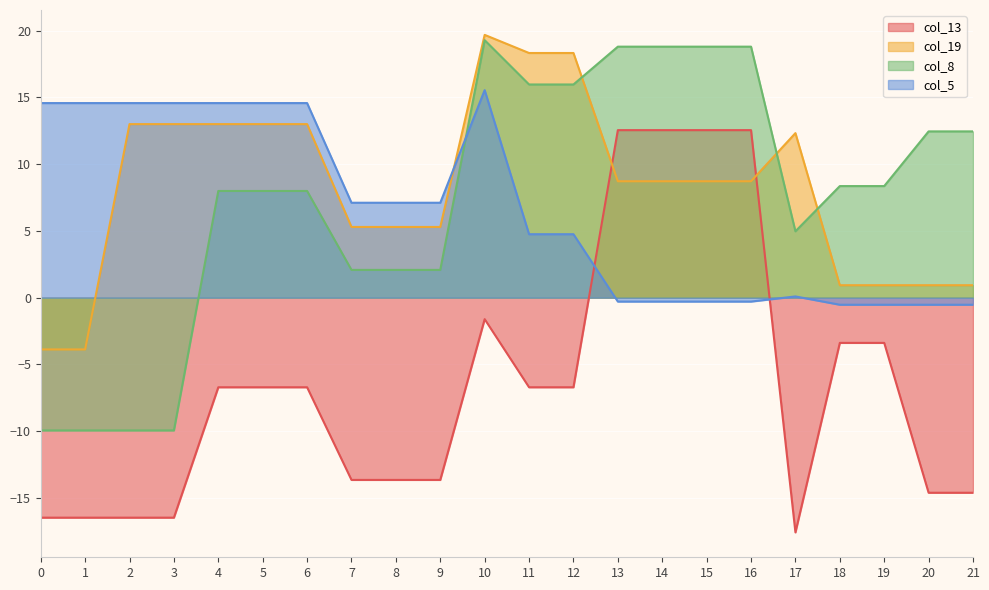

Read the col_5 value at 8.

7.1